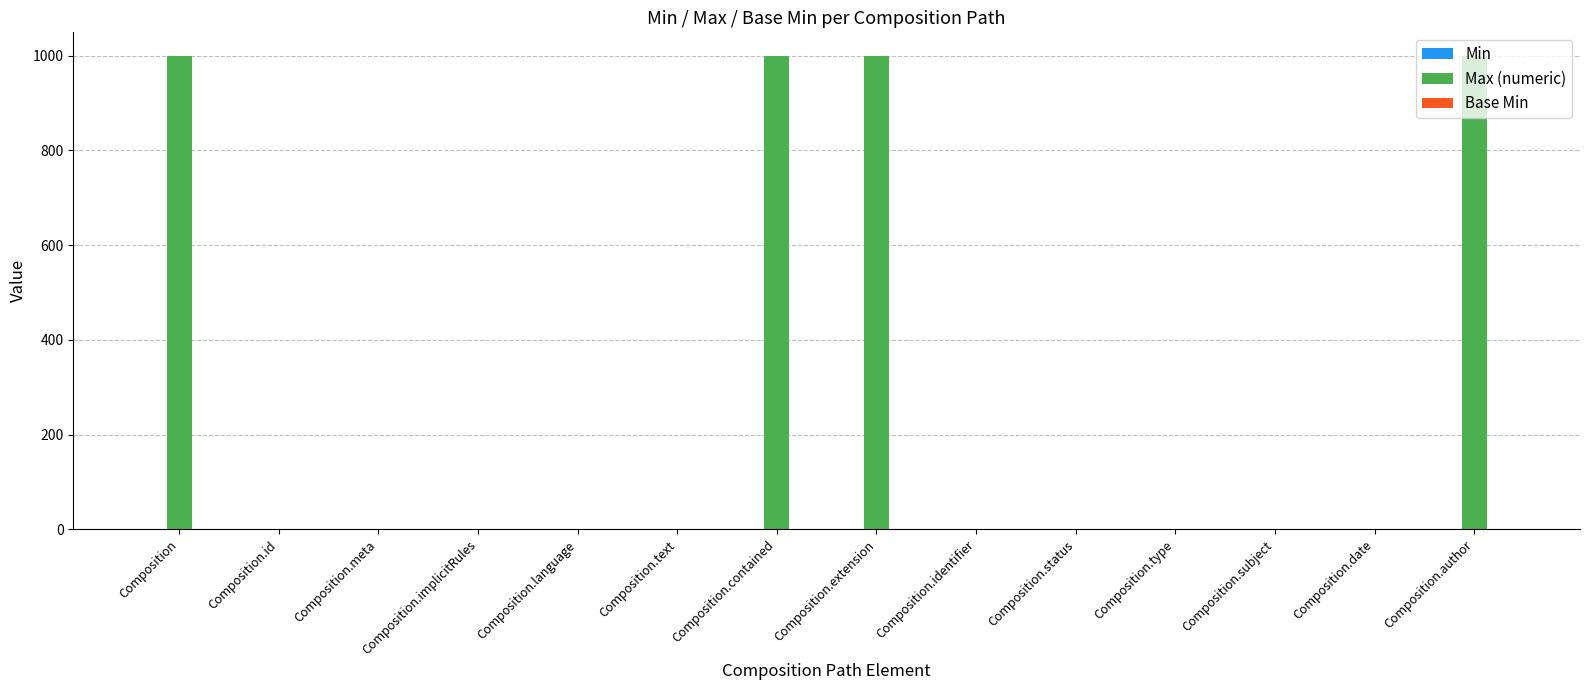

How many categories are shown in the chart?

14